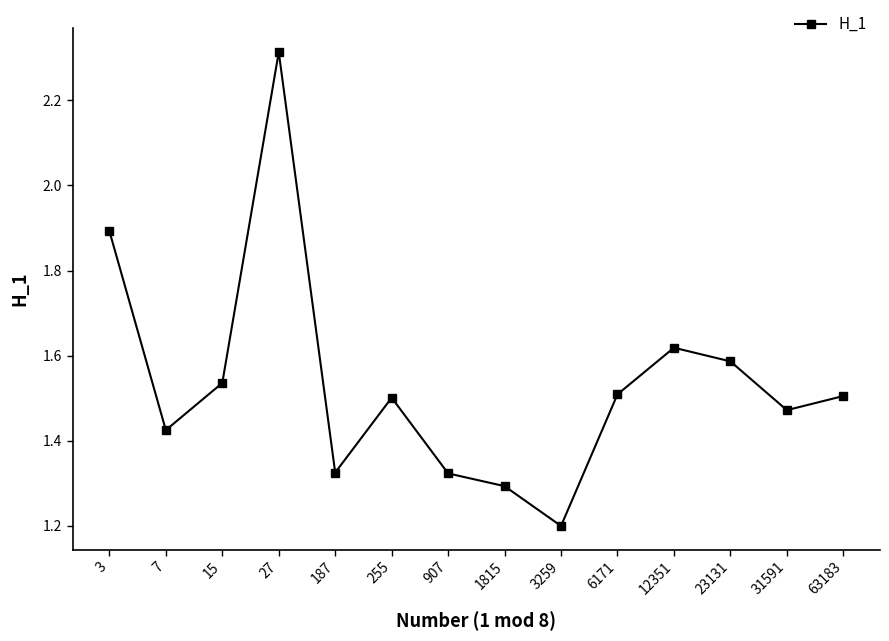

Which category has the lowest value across all series?

3259